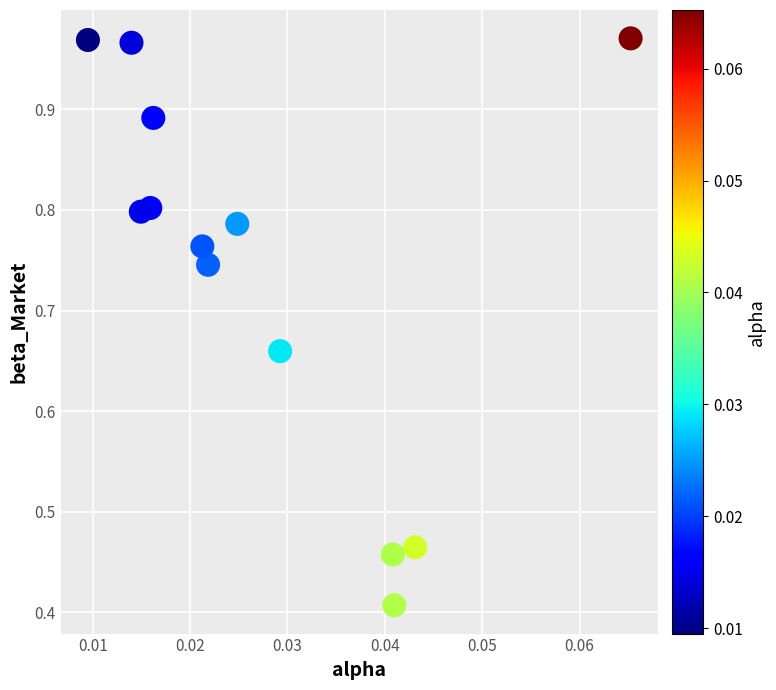

How many data points are displayed?

13